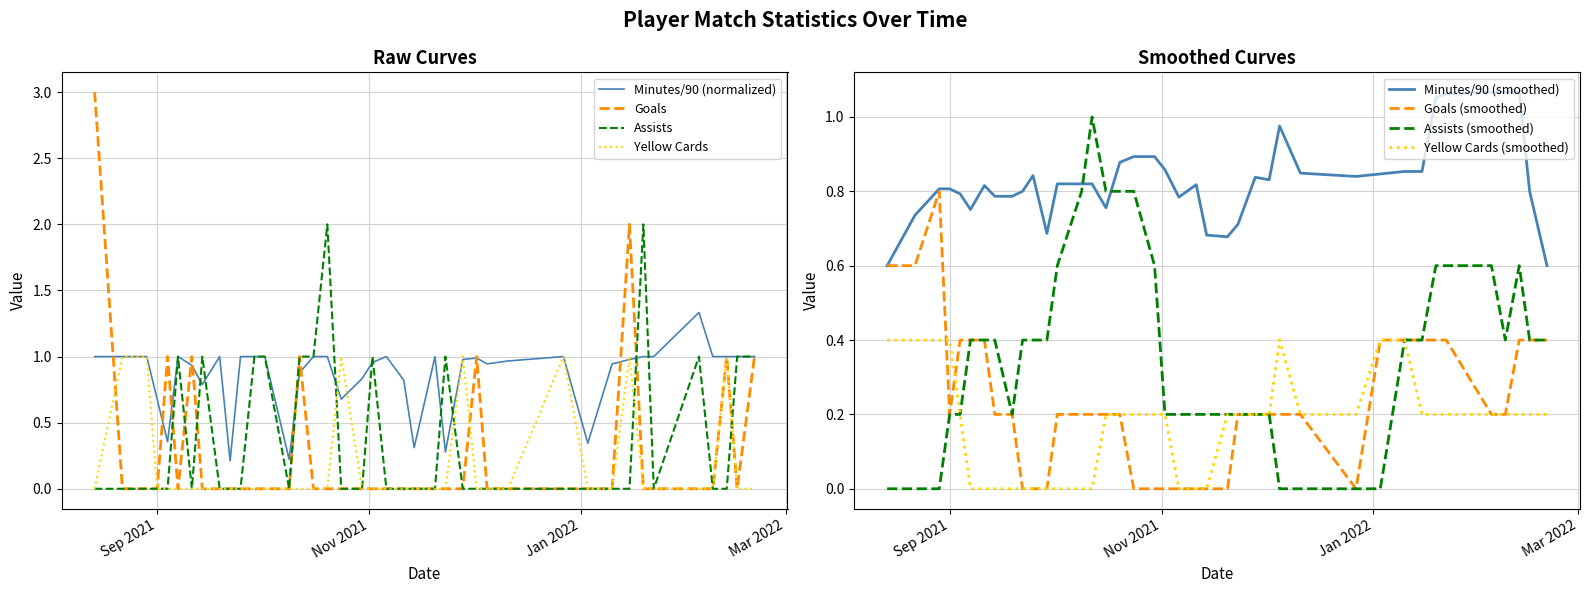

What is the average value of the goals series?

0.3